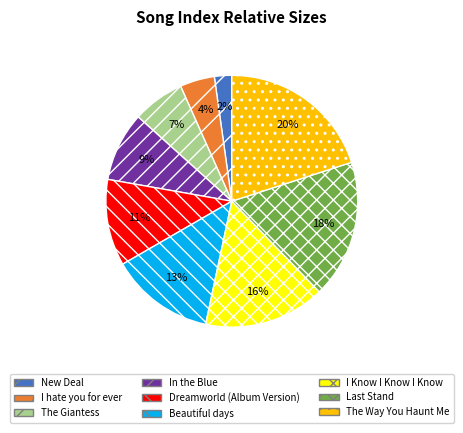

Which slice is the largest?

The Way You Haunt Me